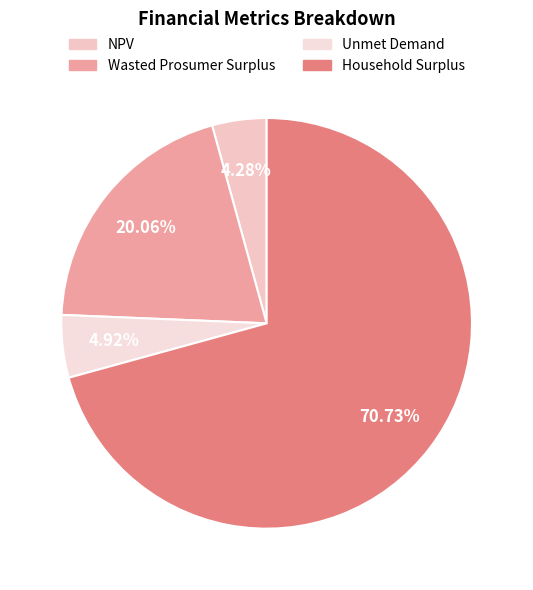

To the nearest percent, what portion does Wasted Prosumer Surplus represent?

20%